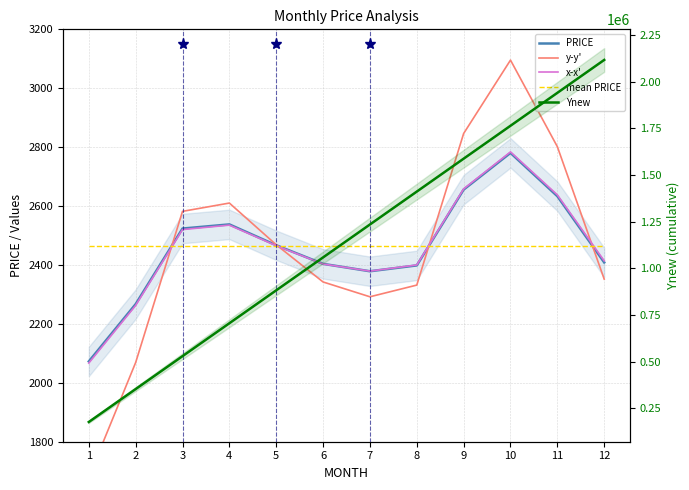

What are all the series names shown in the legend?

PRICE, y-y', x-x', mean PRICE, Ynew